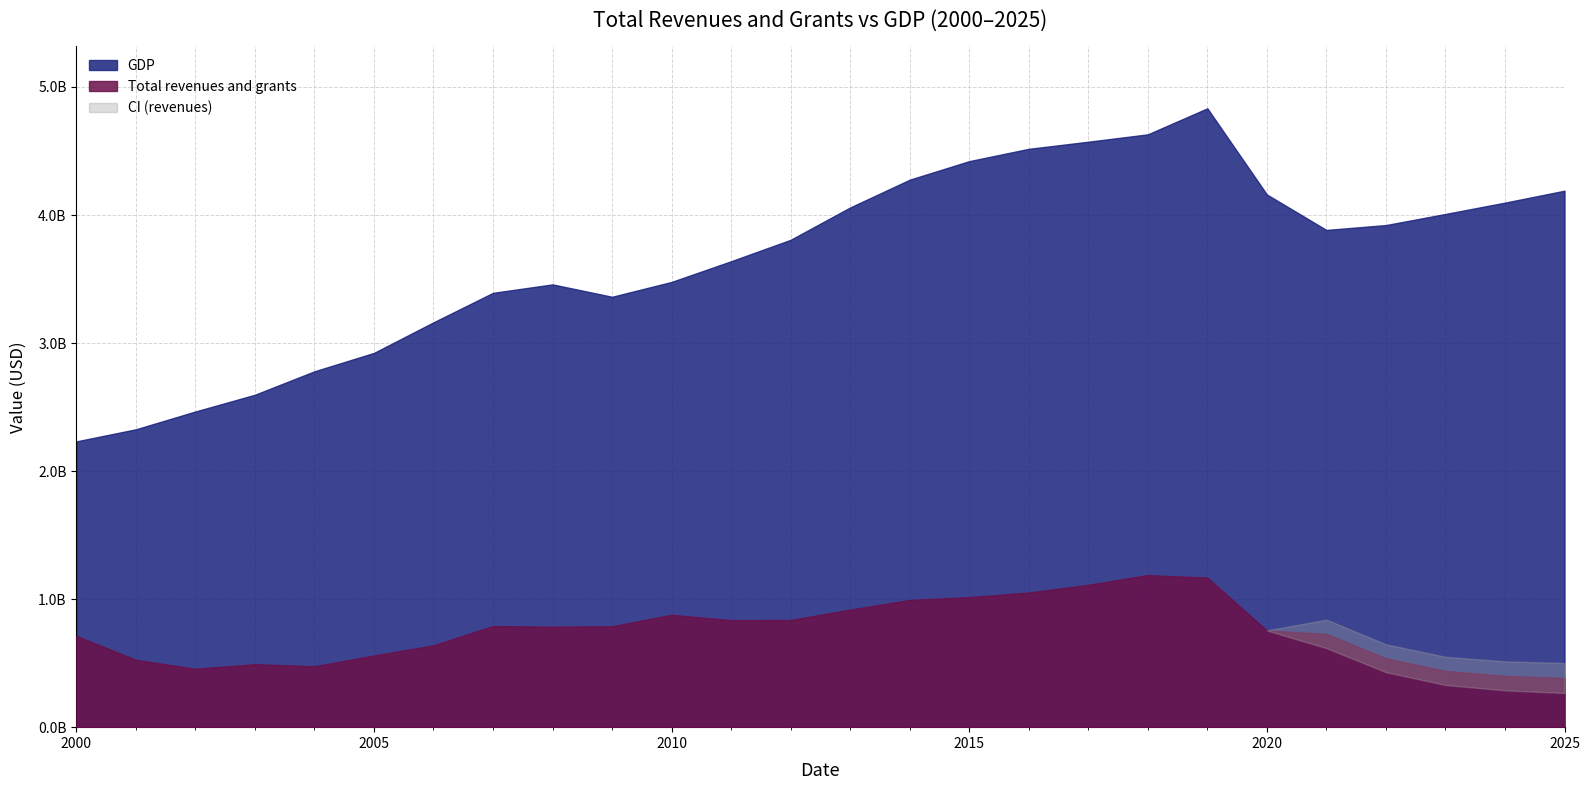

Between 2006 and 2020, which series saw the biggest shift?

GDP